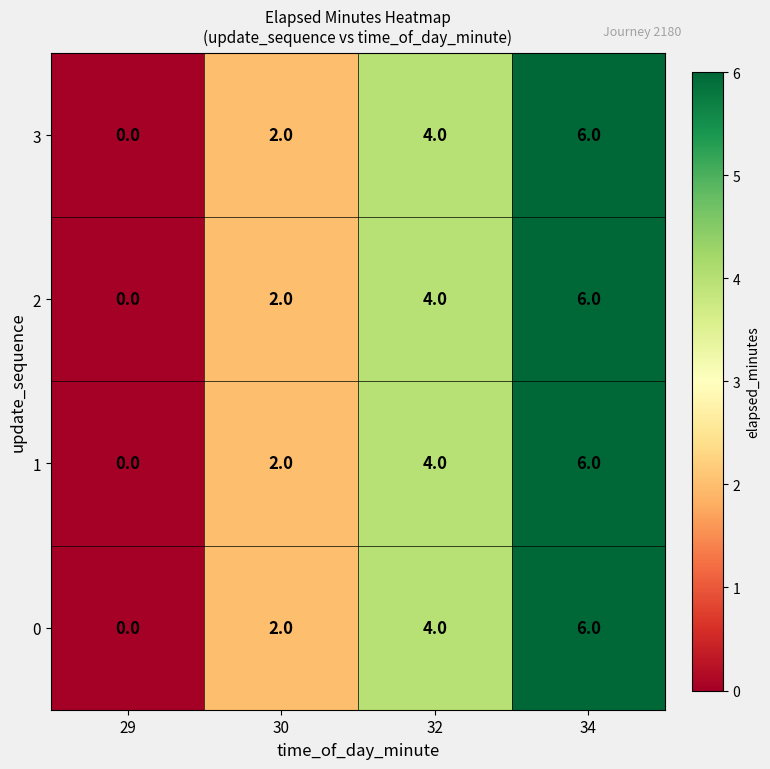

At which label is 2 closest to 3?

30